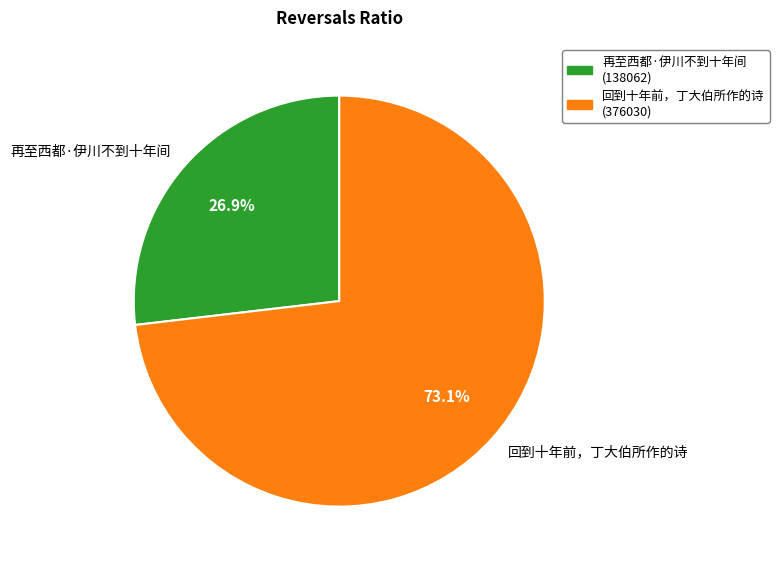

Is there a majority slice in this chart?

Yes